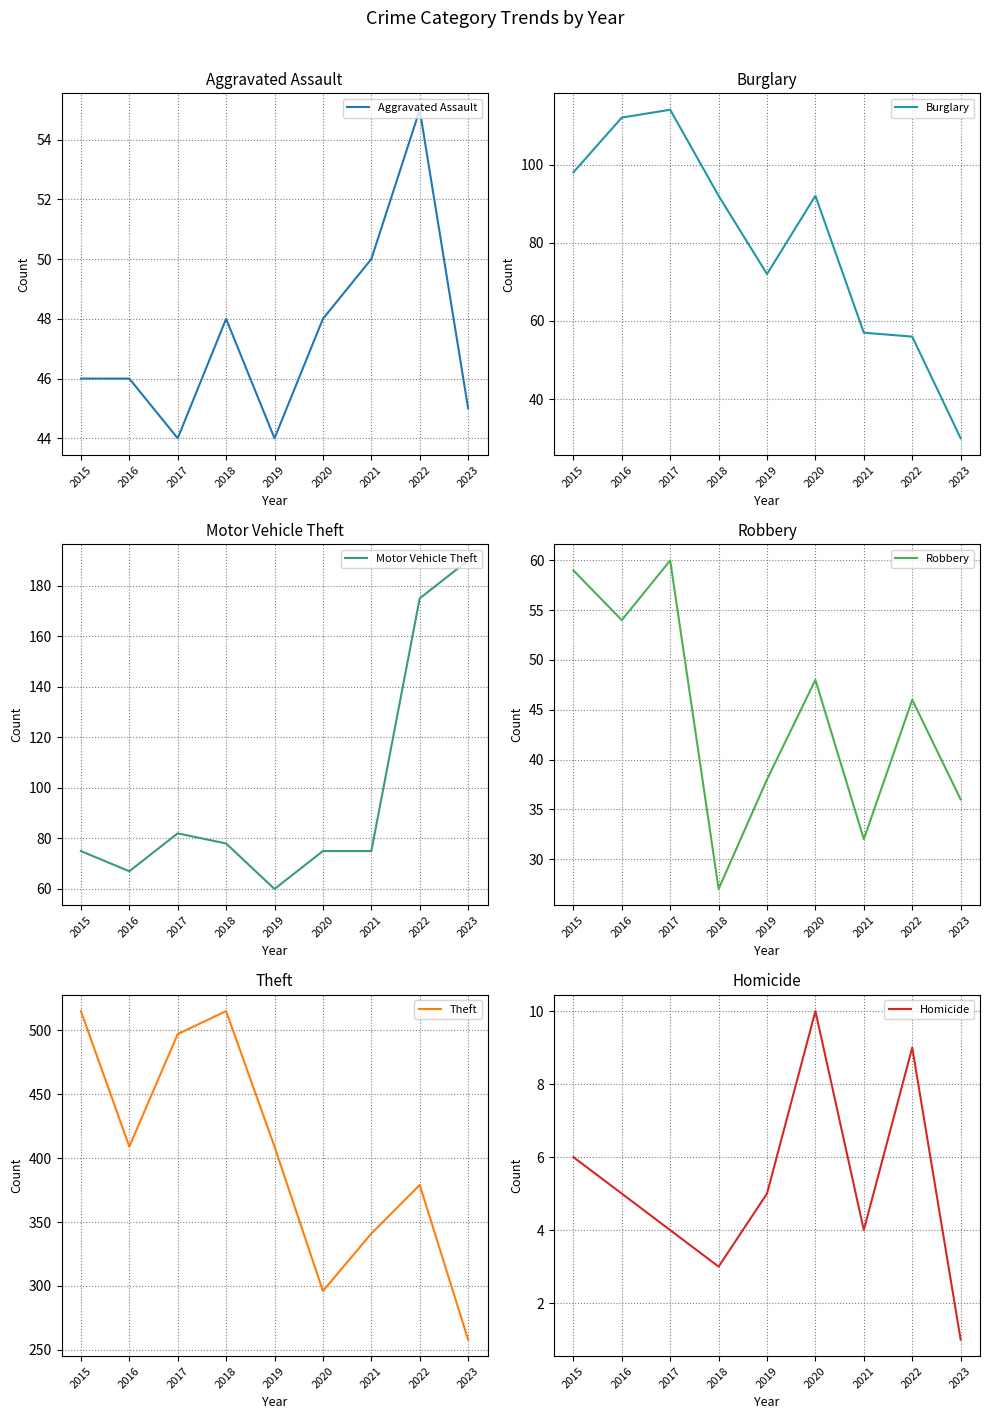

What is the value of the Motor Vehicle Theft point at the 8th from the left?

175